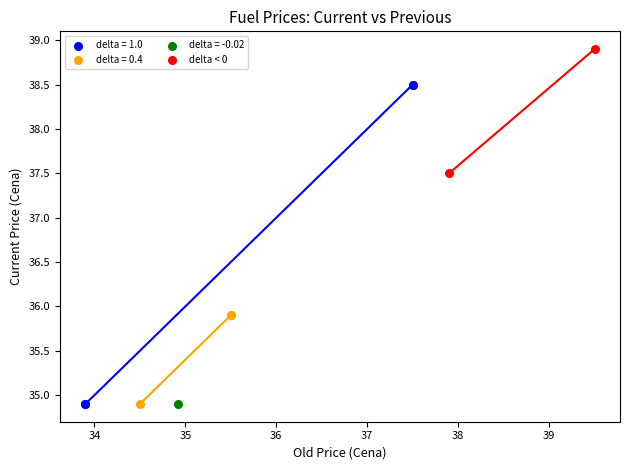

What are all the series names shown in the legend?

delta = 1.0, delta = 0.4, delta = -0.02, delta < 0